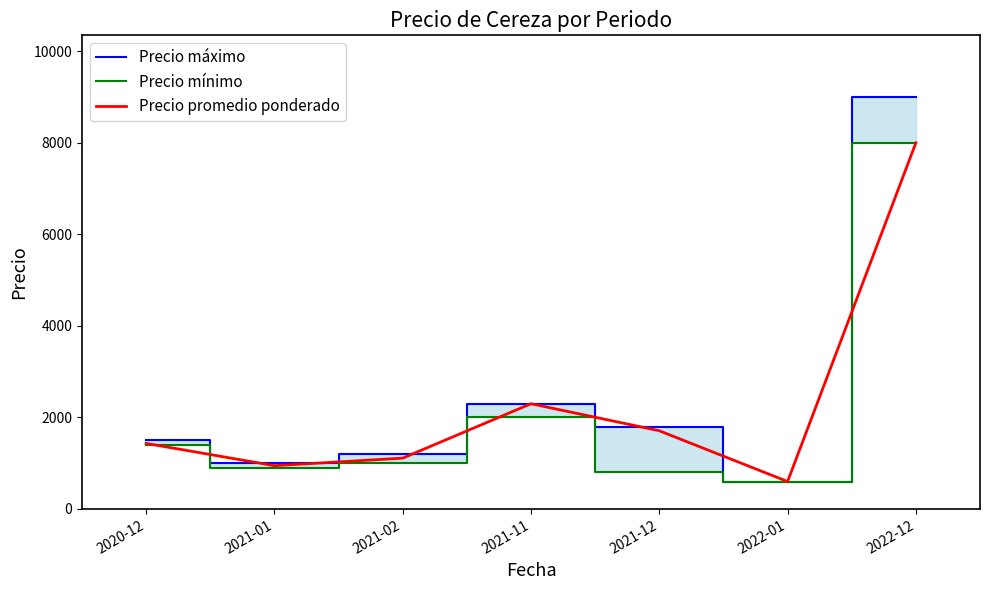

What is the difference between the maximum and second lowest values in the Precio máximo series?

8000